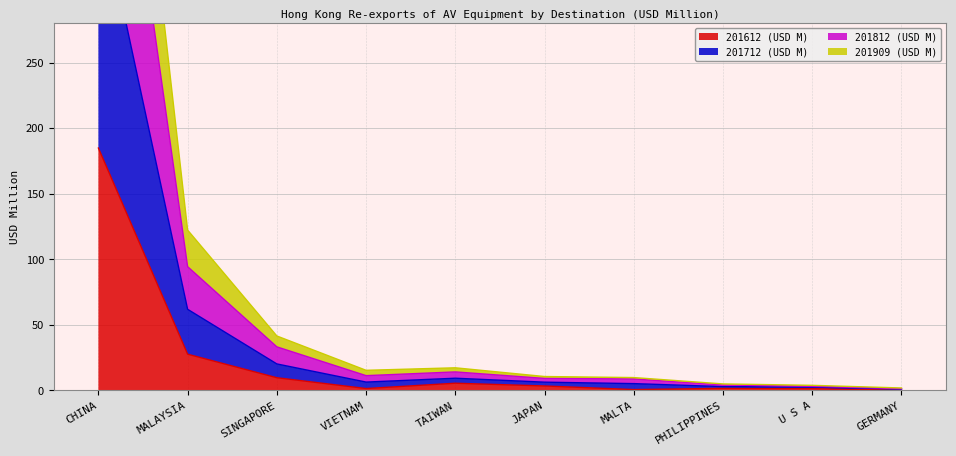

How many lines are shown in the chart?

4